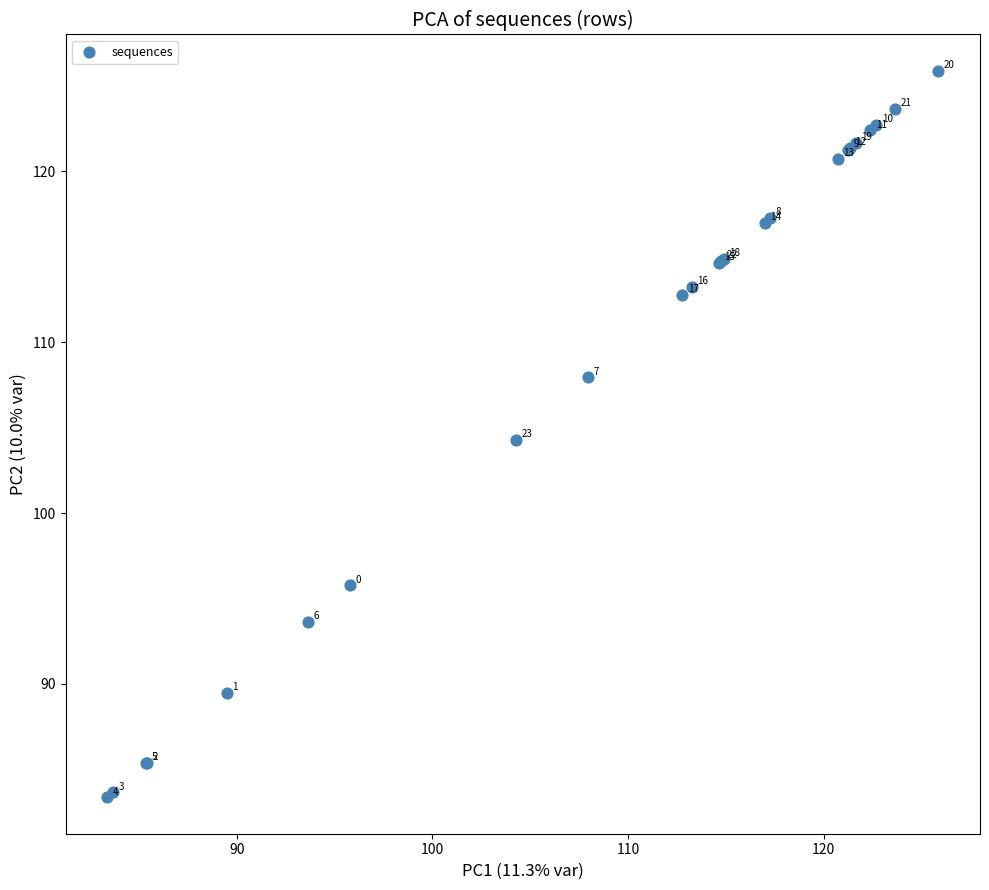

What Y value in the scatter plot is closest to 104?

104.3